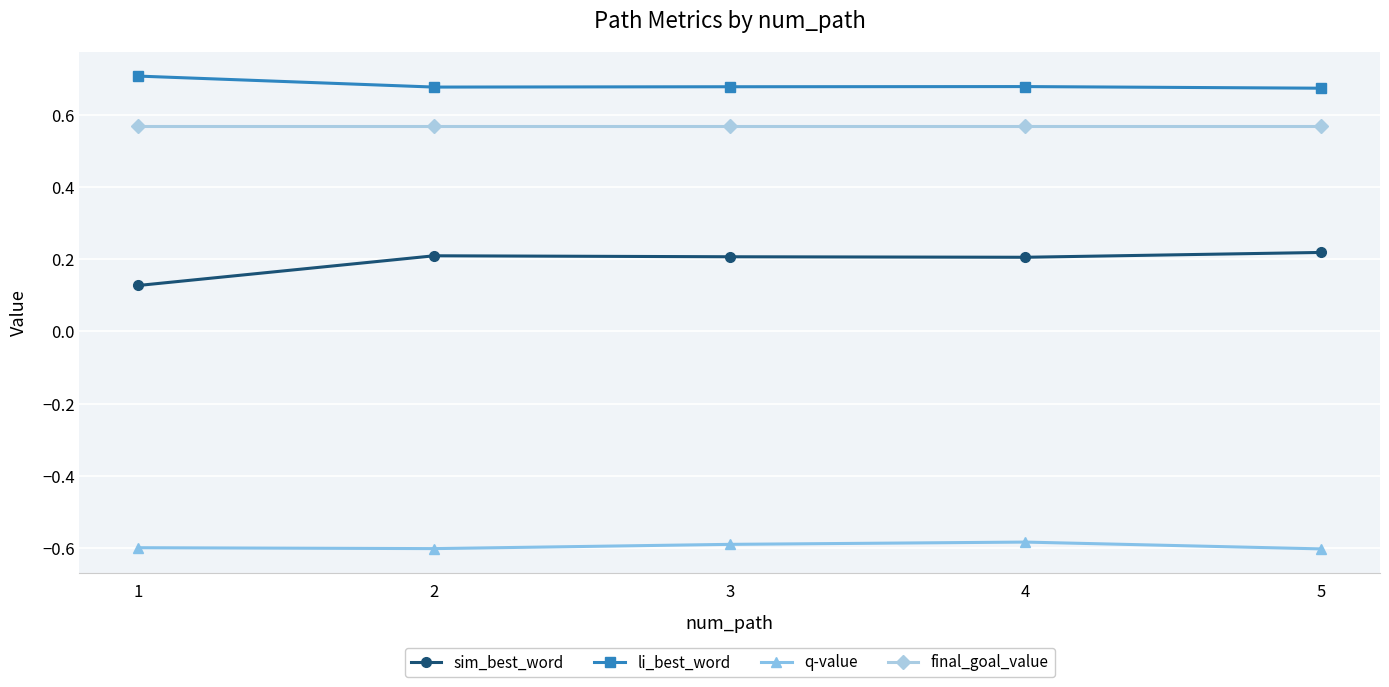

True or false: sim_best_word and q-value cross at least once.

False